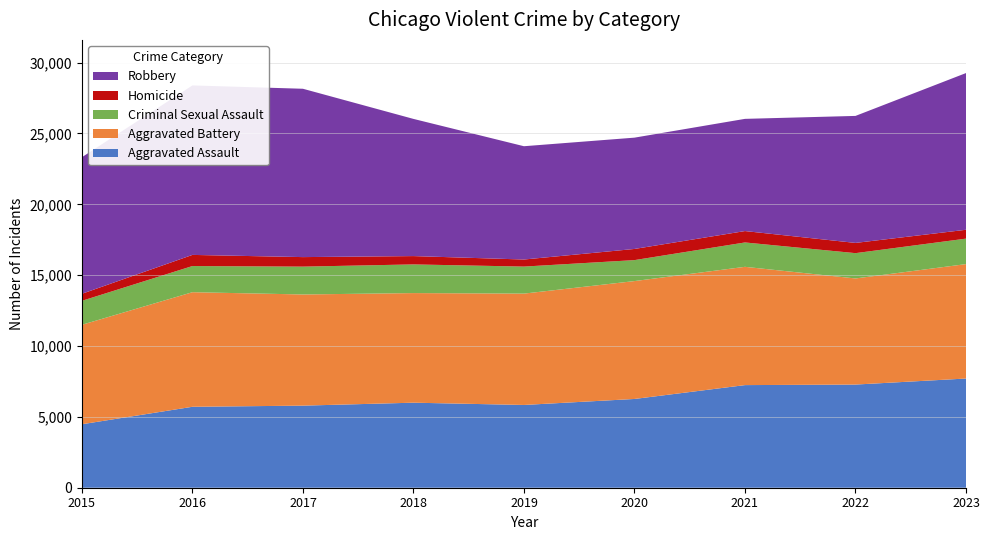

Reading left to right, transcribe all the data shown in this chart.

Aggravated Assault: 2015=4480	2016=5712	2017=5793	2018=6001	2019=5841	2020=6264	2021=7242	2022=7280	2023=7706
Aggravated Battery: 2015=7019	2016=8086	2017=7845	2018=7735	2019=7858	2020=8319	2021=8347	2022=7488	2023=8075
Criminal Sexual Assault: 2015=1691	2016=1846	2017=1965	2018=2023	2019=1907	2020=1480	2021=1720	2022=1786	2023=1798
Homicide: 2015=496	2016=786	2017=672	2018=588	2019=499	2020=787	2021=804	2022=722	2023=625
Robbery: 2015=9638	2016=11960	2017=11880	2018=9681	2019=7995	2020=7855	2021=7918	2022=8963	2023=11059